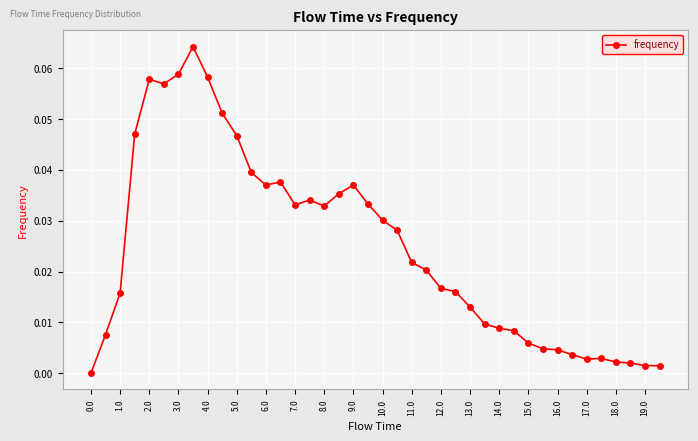

True or false: there are more than 0 points higher than both neighbors.

True